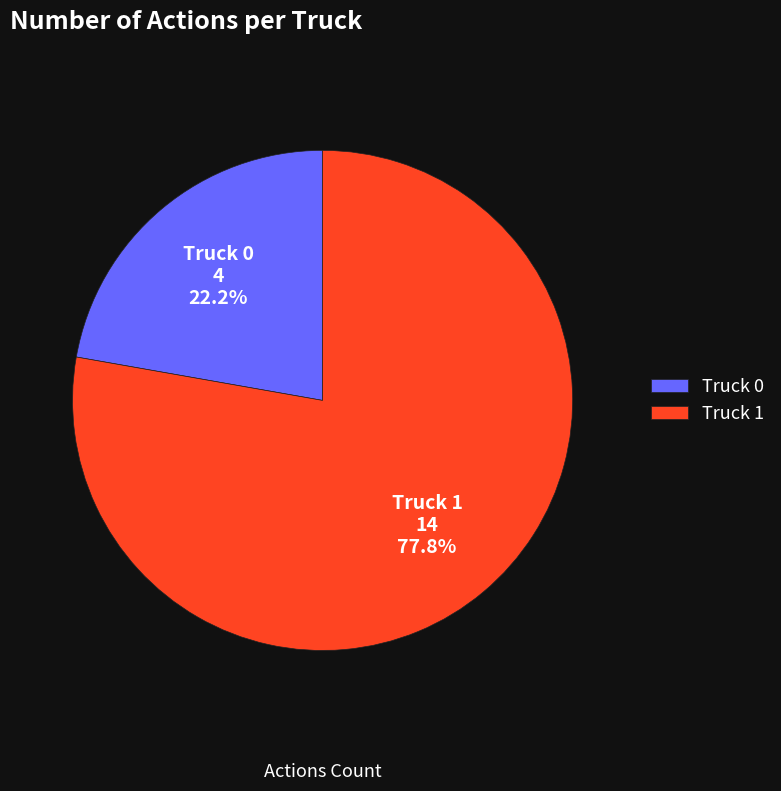

Which category accounts for the majority?

Truck 1